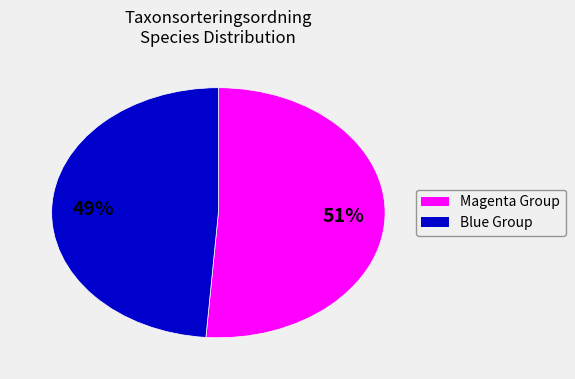

To the nearest percent, what is the difference between the largest and smallest slice percentages?

2%